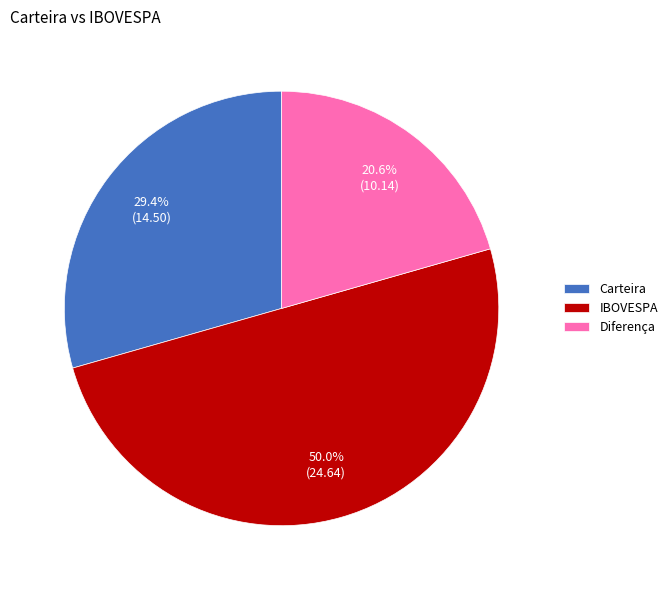

How many segments does this pie chart have?

3